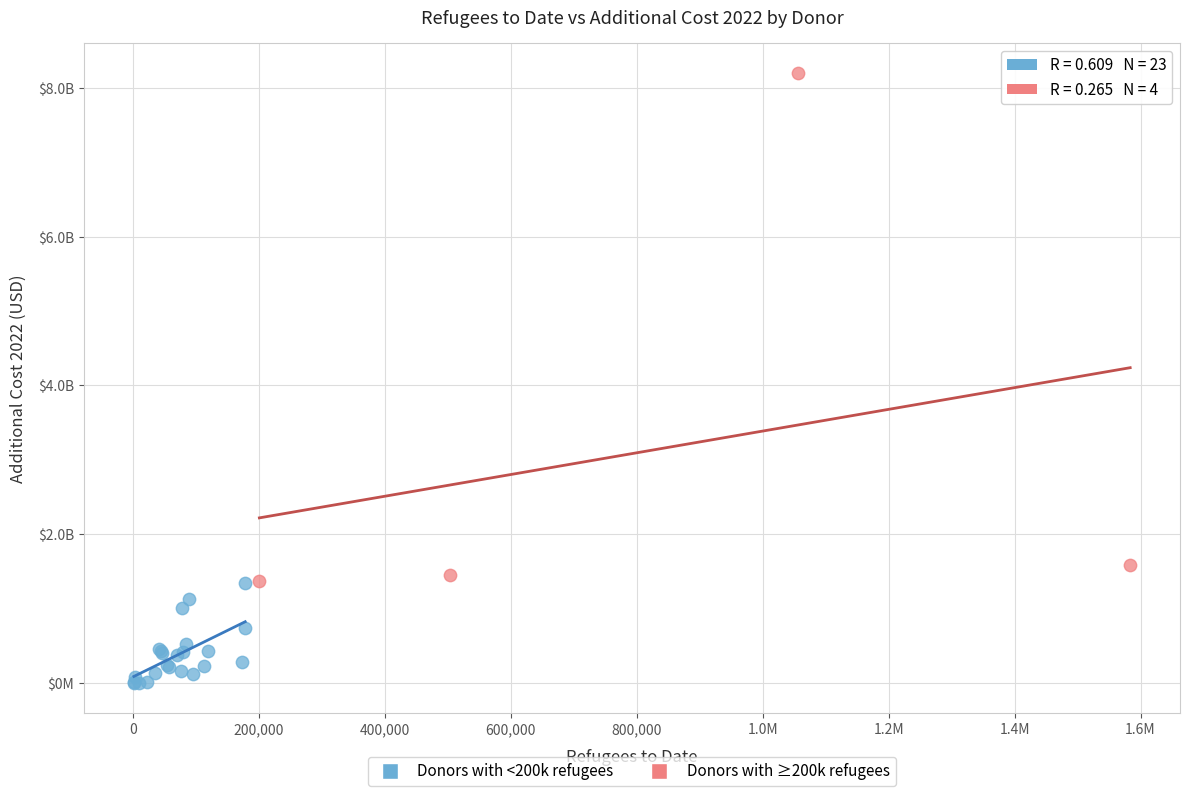

Which series has the widest spread of Y values?

Donors with ≥200k refugees